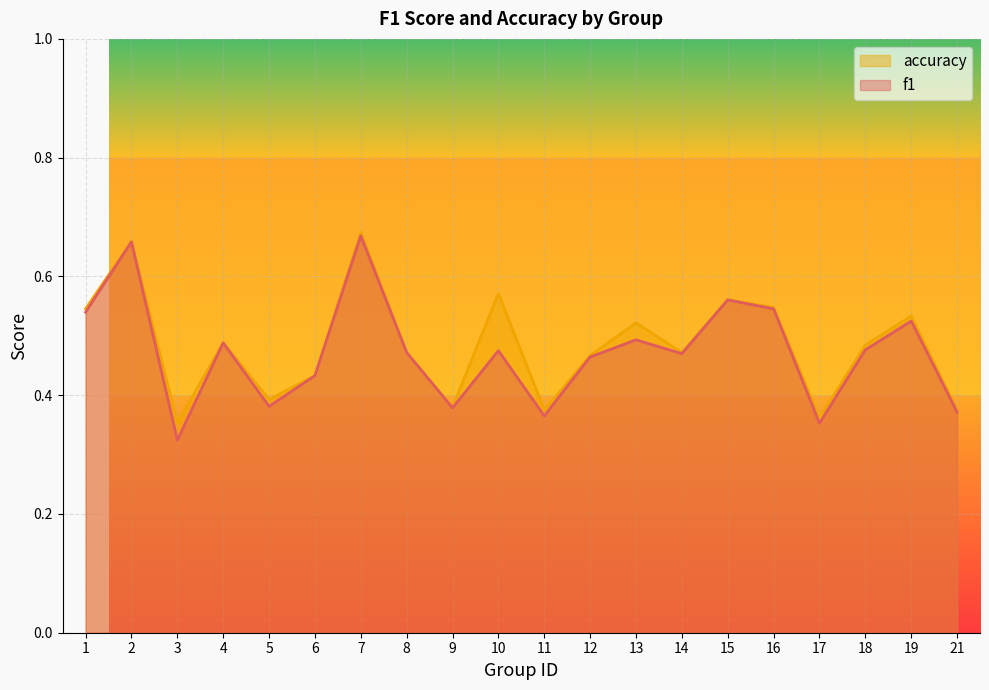

What are all the series names shown in the legend?

accuracy, f1